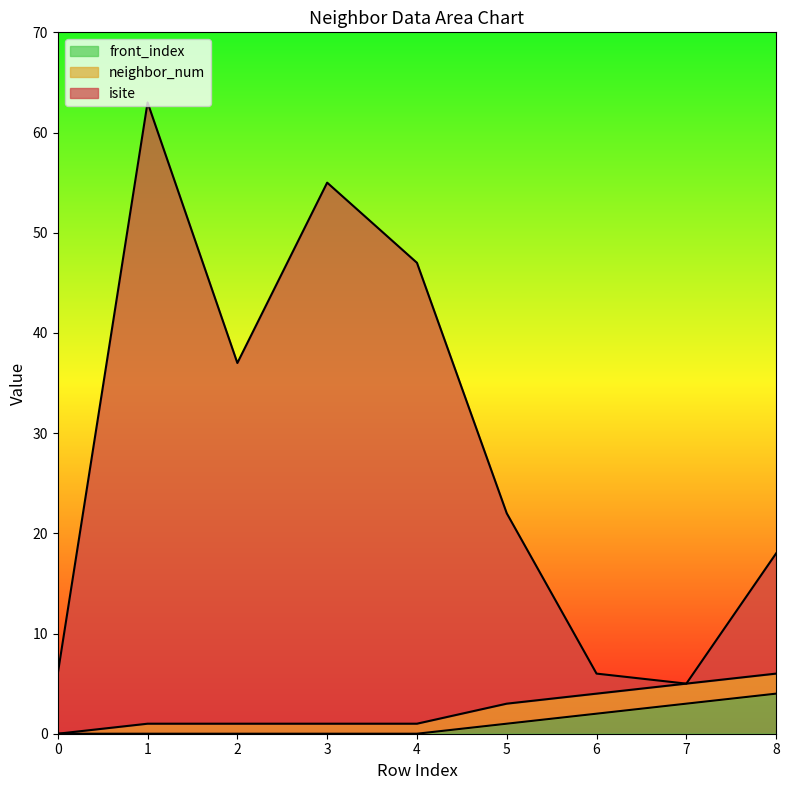

Is it true that front_index equals 0 at 4?

True